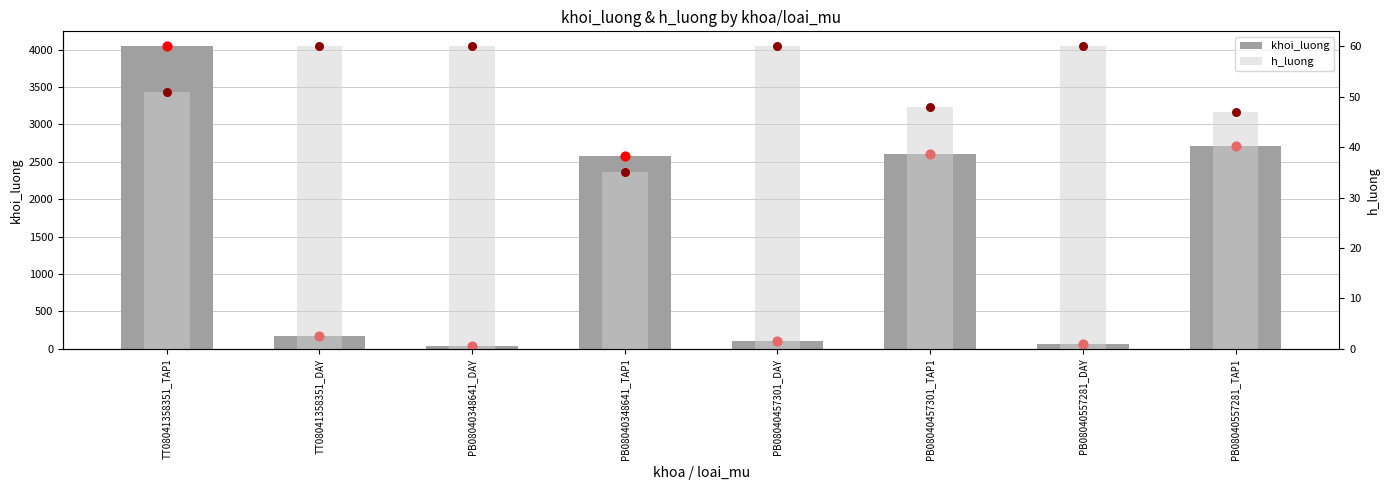

What are all the series names shown in the legend?

khoi_luong, h_luong